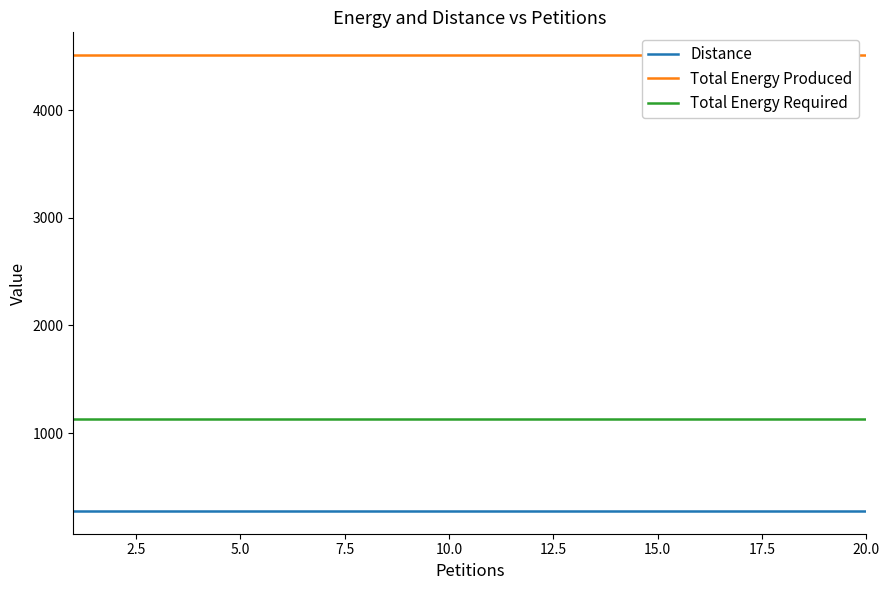

True or false: Total Energy Required and Distance cross at least once.

False